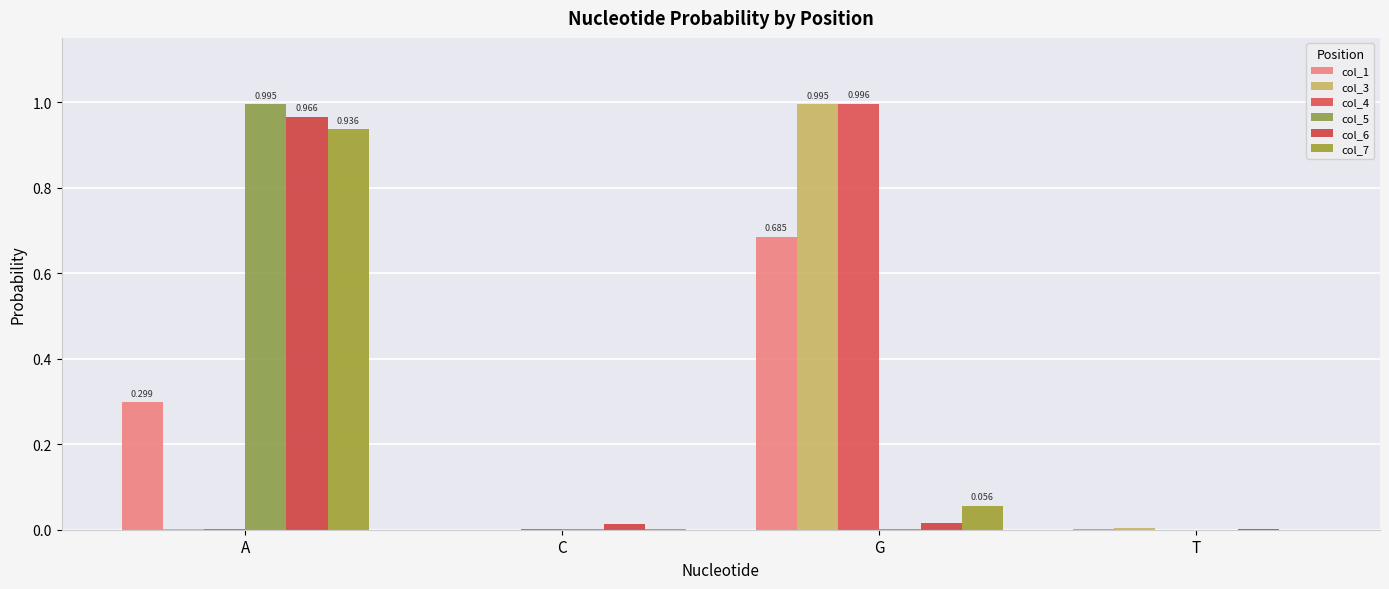

How many groups of bars are there?

4